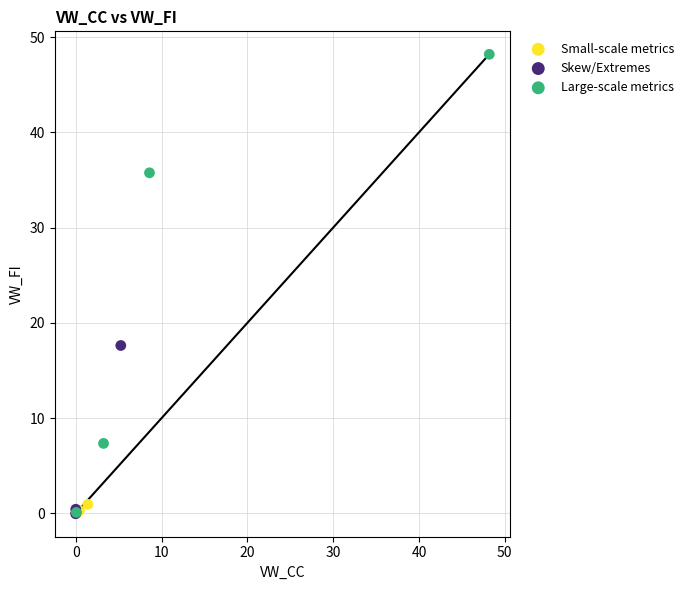

Which series reaches the maximum Y coordinate?

Large-scale metrics